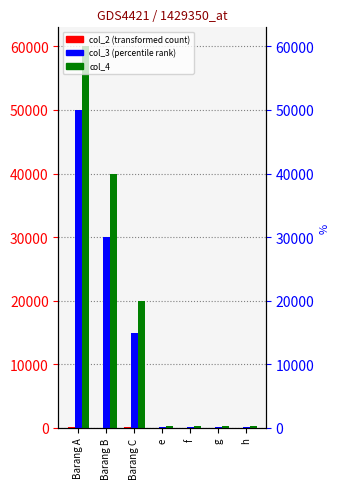

What position from the right is g?

2